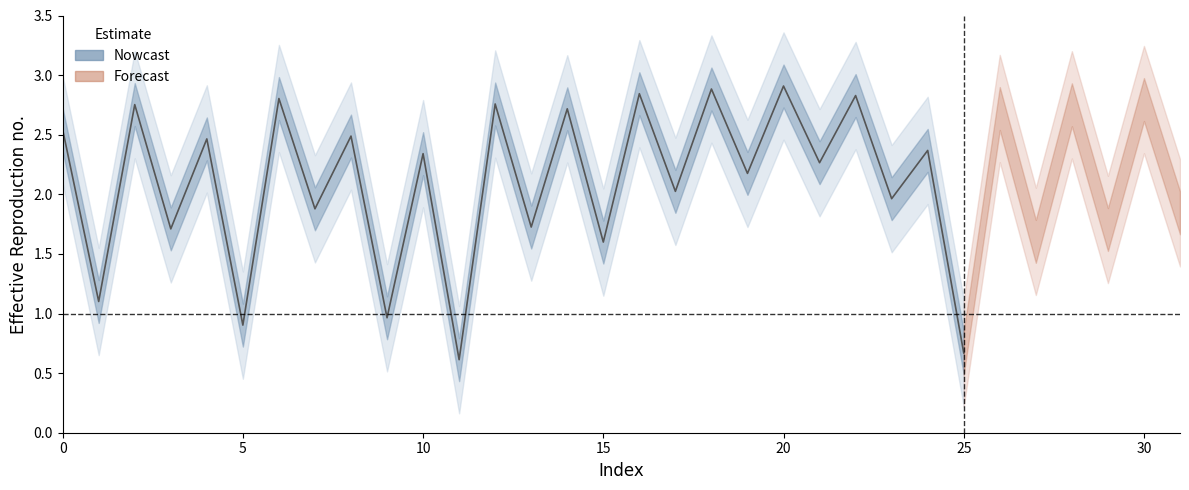

What is the difference between the maximum and minimum values?

2.3